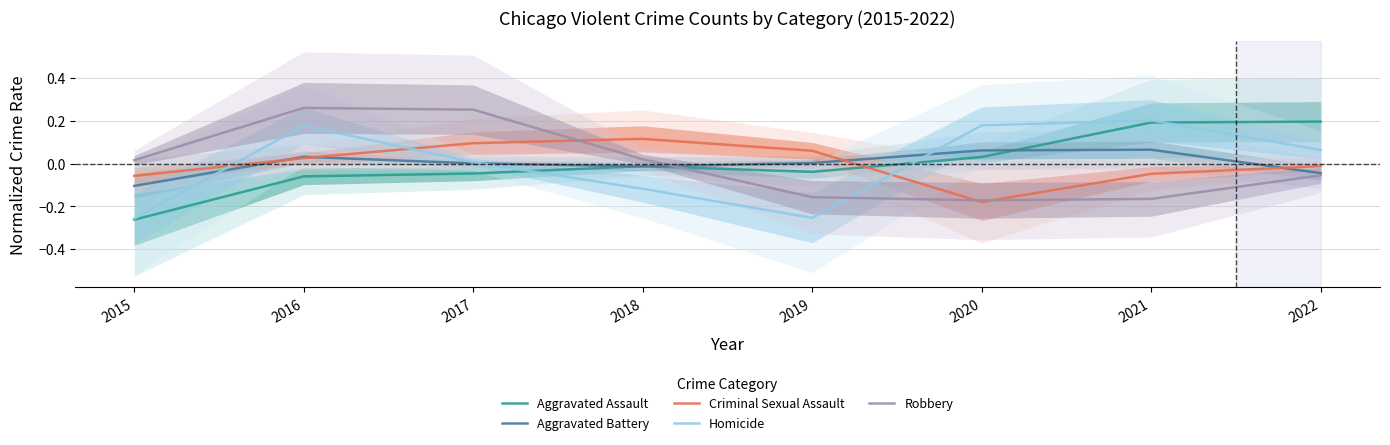

How many categories are shown in the chart?

8